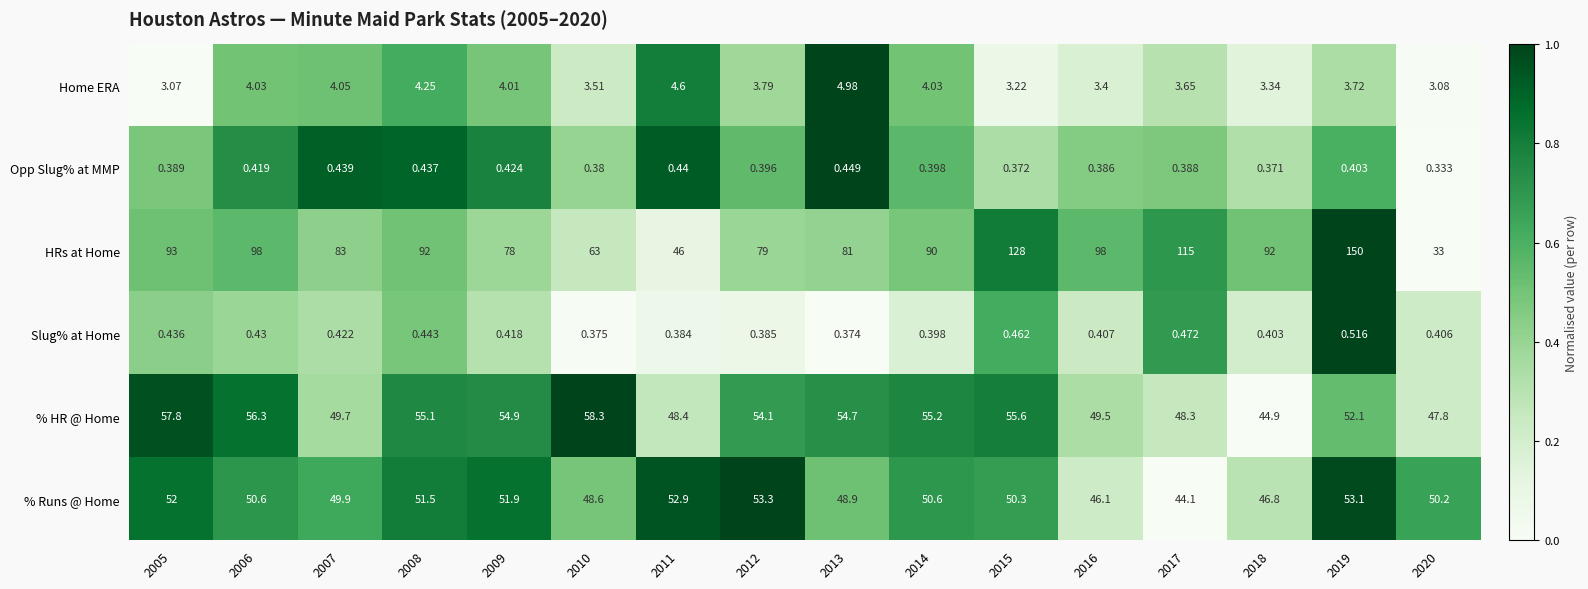

Which series has the largest range (max minus min)?

HRs at Home